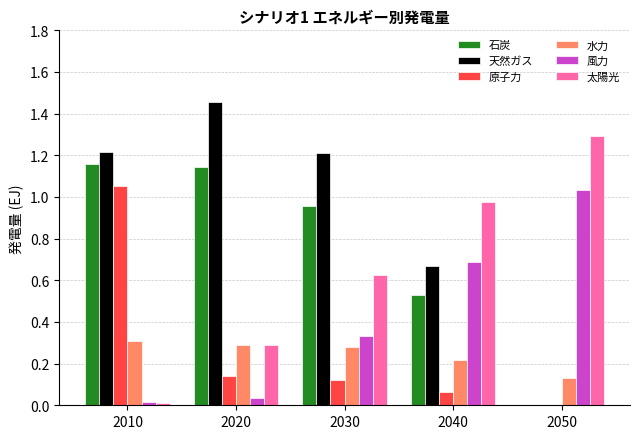

Does the chart contain stacked bars?

No